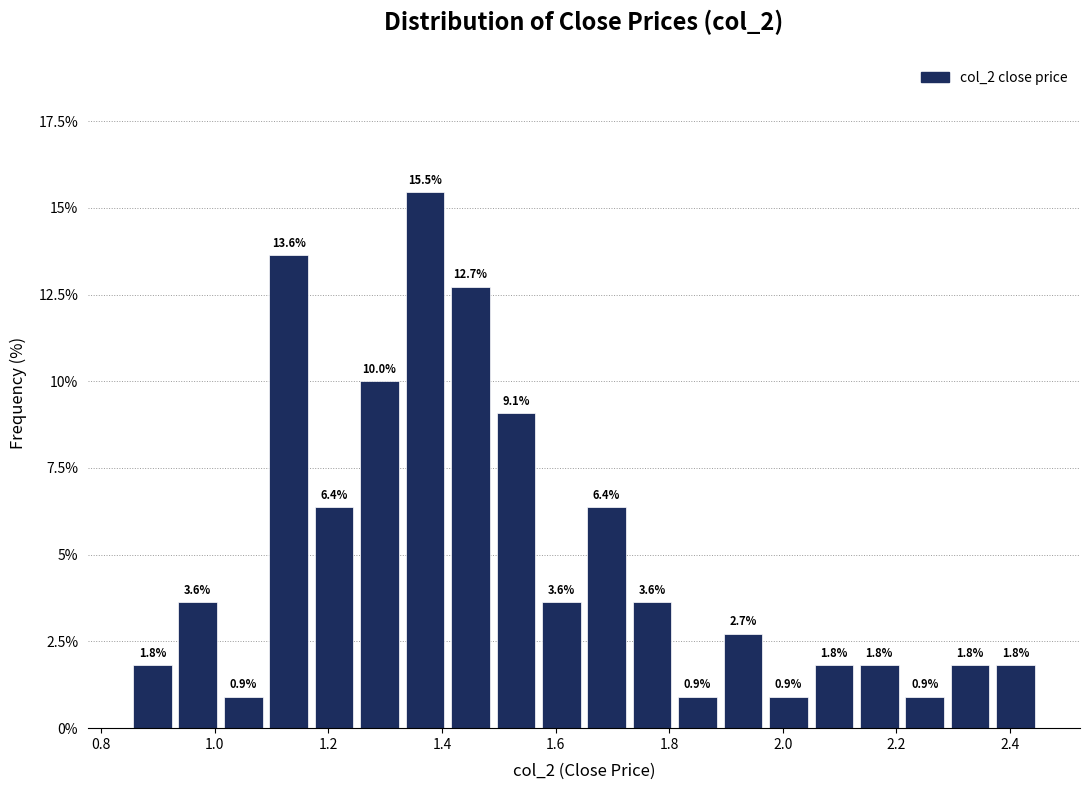

What is the height of the bar covering 2.37 to 2.45 on the x-axis? The bar edges are not printed on the chart, so give them approximately, as read against the axis.

1.8